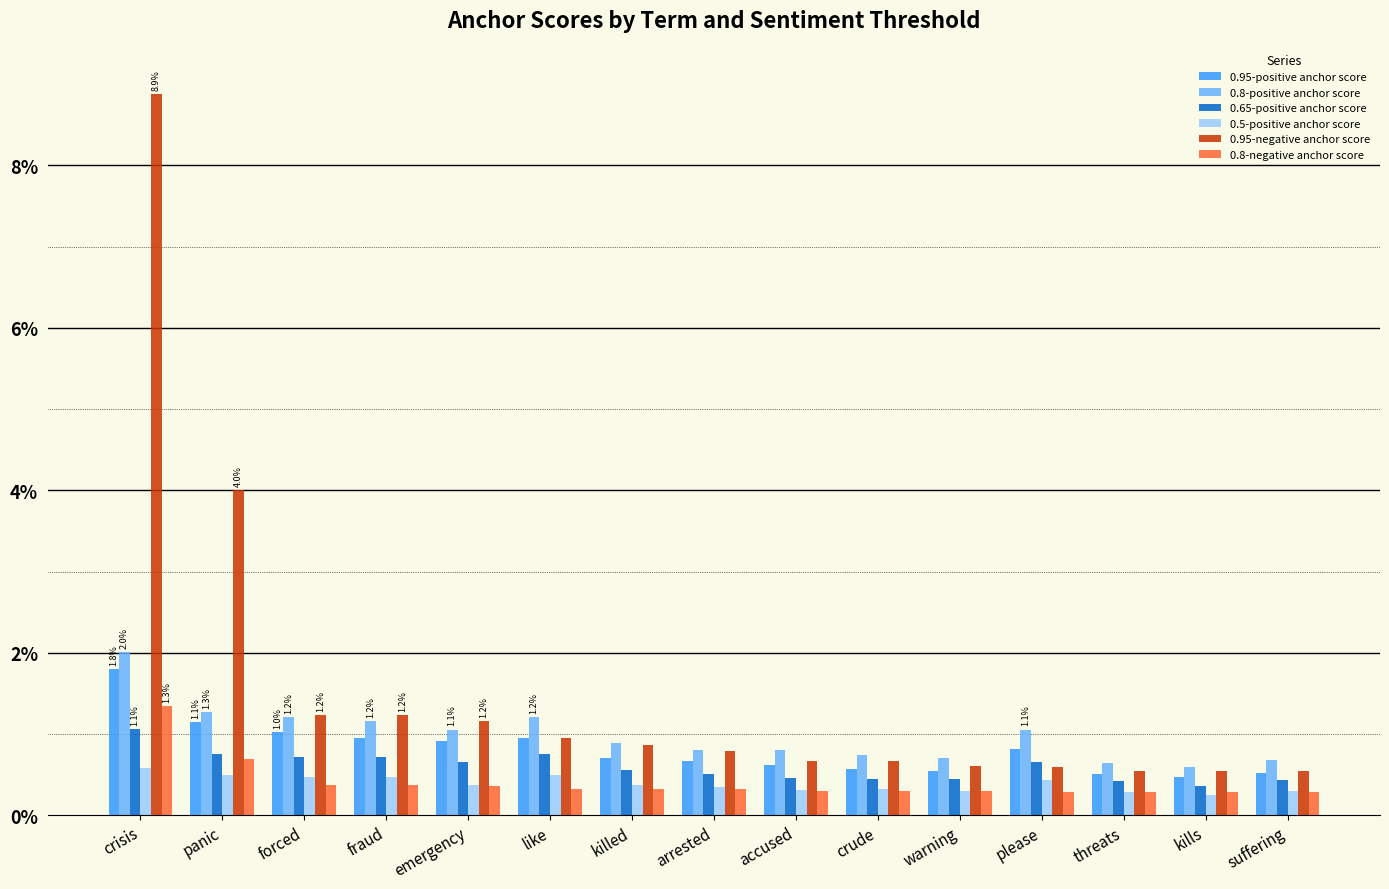

Reading left to right, transcribe all the data shown in this chart.

0.95-positive anchor score: 0.0	0.0	0.0	0.0	0.0	0.0	0.0	0.0	0.0	0.0	0.0	0.0	0.0	0.0	0.0
0.8-positive anchor score: 0.0	0.0	0.0	0.0	0.0	0.0	0.0	0.0	0.0	0.0	0.0	0.0	0.0	0.0	0.0
0.65-positive anchor score: 0.0	0.0	0.0	0.0	0.0	0.0	0.0	0.0	0.0	0.0	0.0	0.0	0.0	0.0	0.0
0.5-positive anchor score: 0.0	0.0	0.0	0.0	0.0	0.0	0.0	0.0	0.0	0.0	0.0	0.0	0.0	0.0	0.0
0.95-negative anchor score: 0.1	0.0	0.0	0.0	0.0	0.0	0.0	0.0	0.0	0.0	0.0	0.0	0.0	0.0	0.0
0.8-negative anchor score: 0.0	0.0	0.0	0.0	0.0	0.0	0.0	0.0	0.0	0.0	0.0	0.0	0.0	0.0	0.0